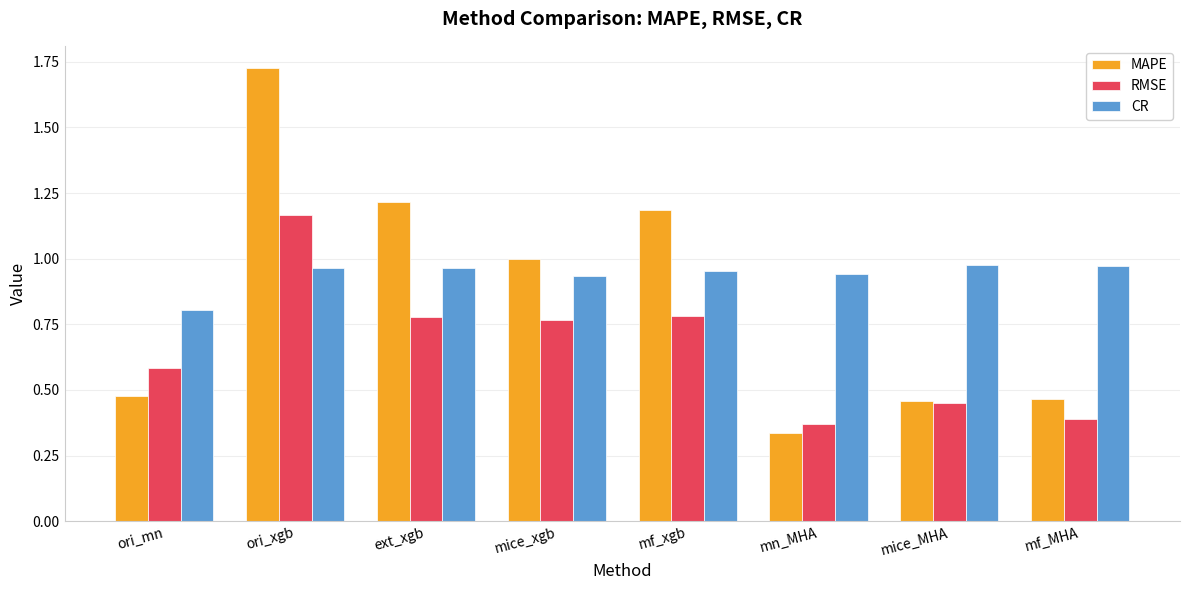

List the series in order of their peak value, highest first.

MAPE, RMSE, CR